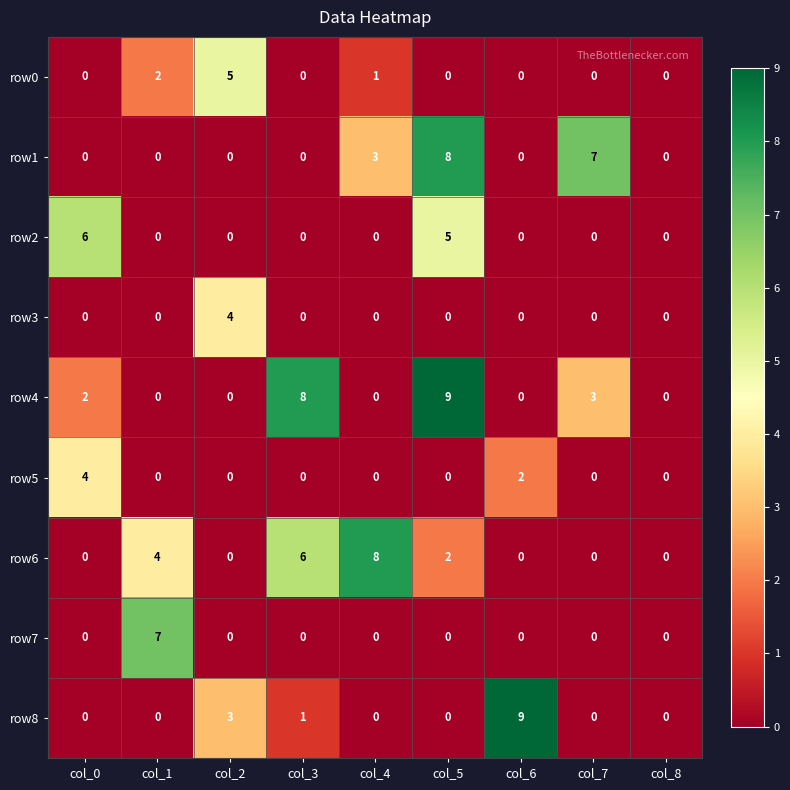

At which category is the sum across all series the highest?

col_5